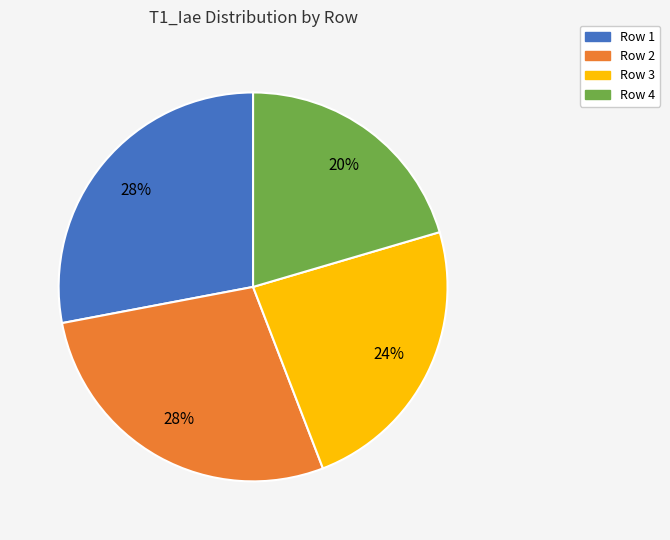

To the nearest percent, what is the average slice percentage?

25%